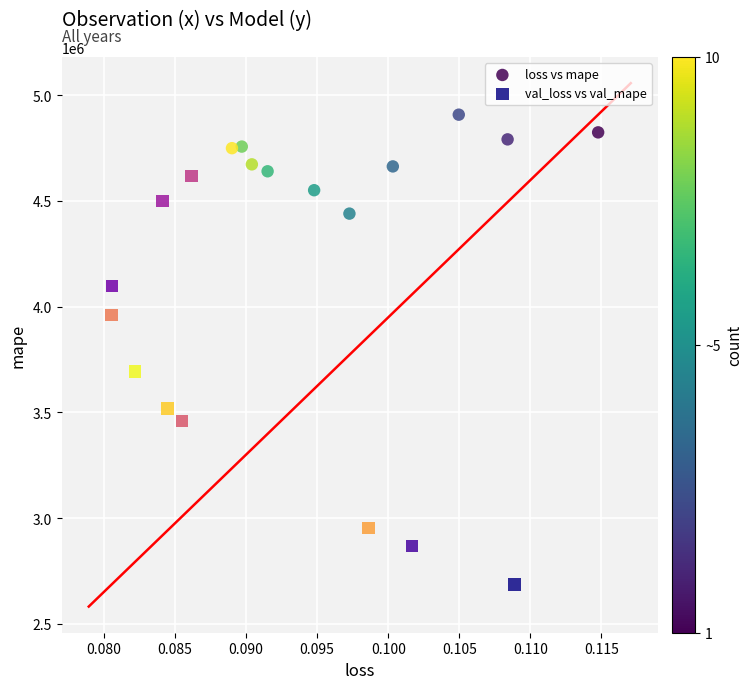

Which series contains the lowest Y value?

val_loss vs val_mape